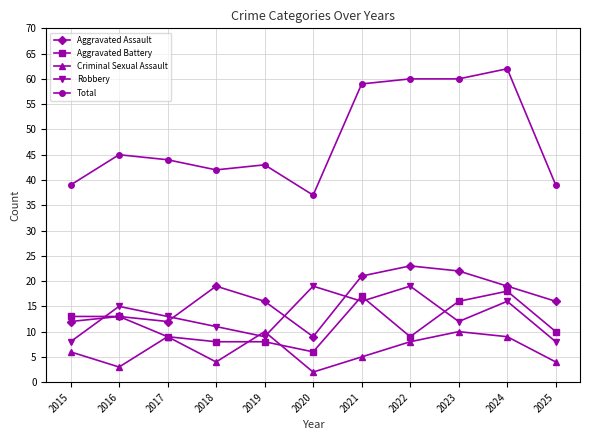

What is the minimum value for Total?

37